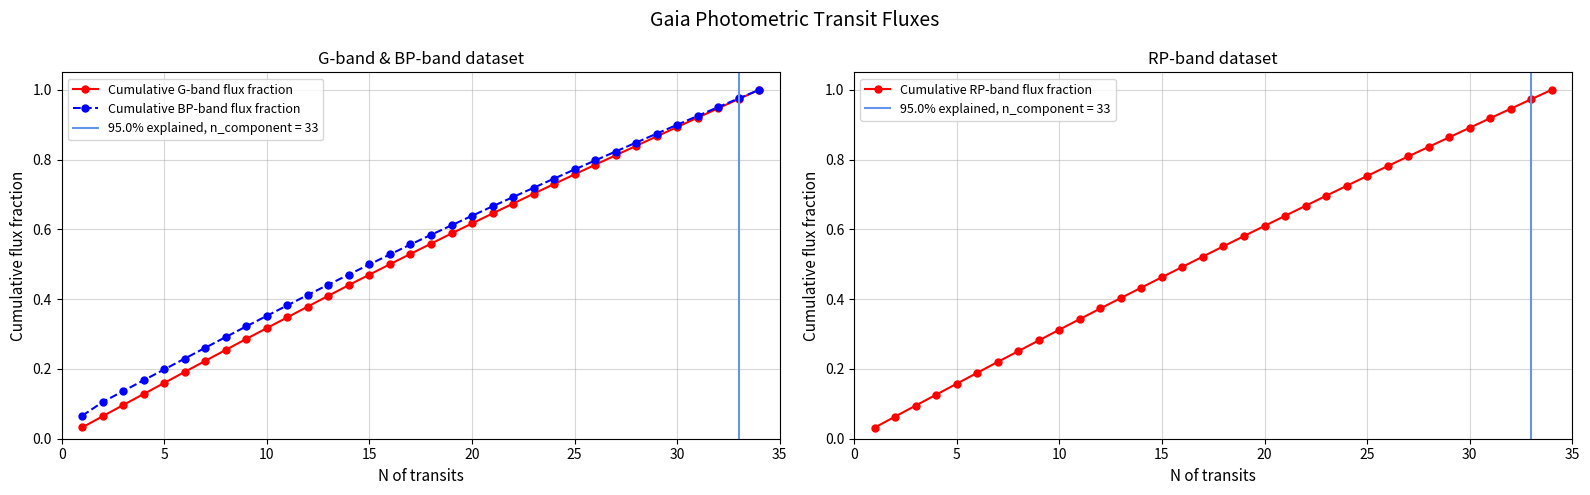

True or false: Cumulative BP-band flux fraction has more than 0 interior local peaks.

False